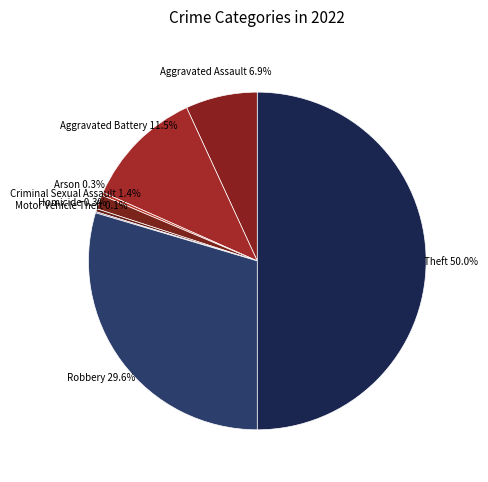

What is the ratio of the value at Aggravated Battery to the value at Robbery?

0.4